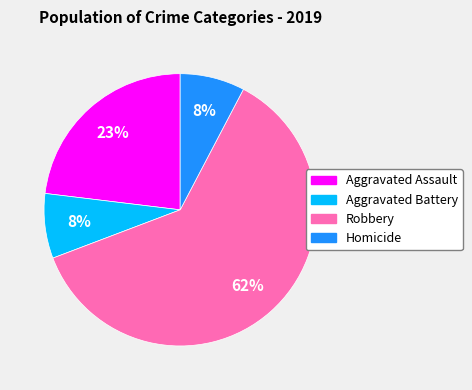

What percentage is the Aggravated Battery slice, to the nearest percent?

8%